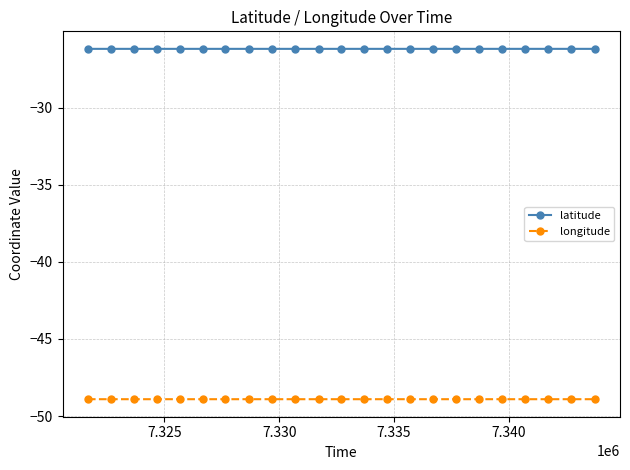

Rank the series by their maximum value, from highest to lowest.

latitude, longitude